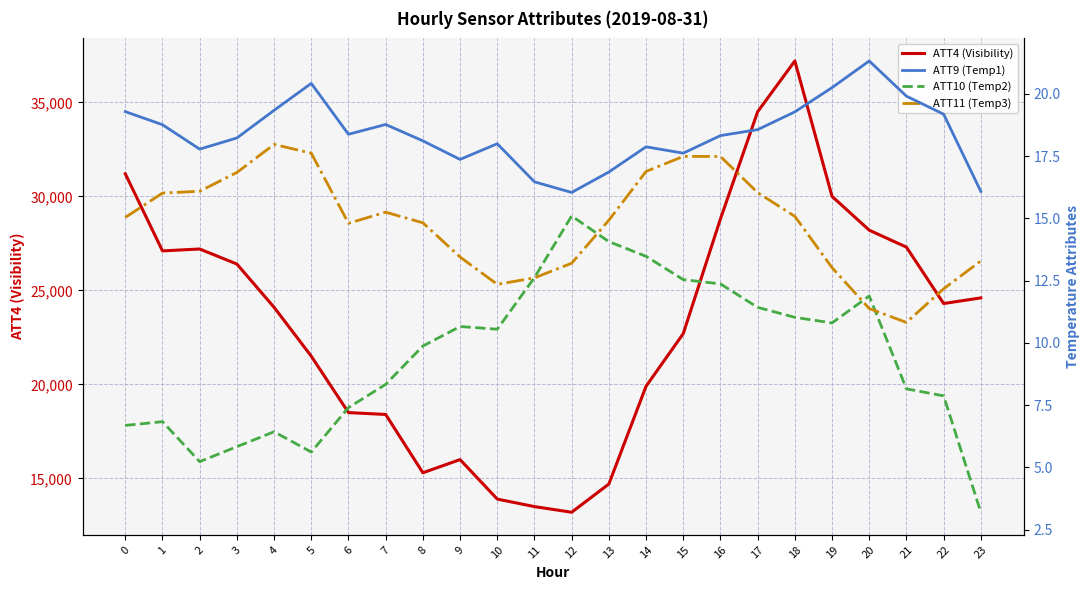

What is the total value across all series at 14?

19948.2